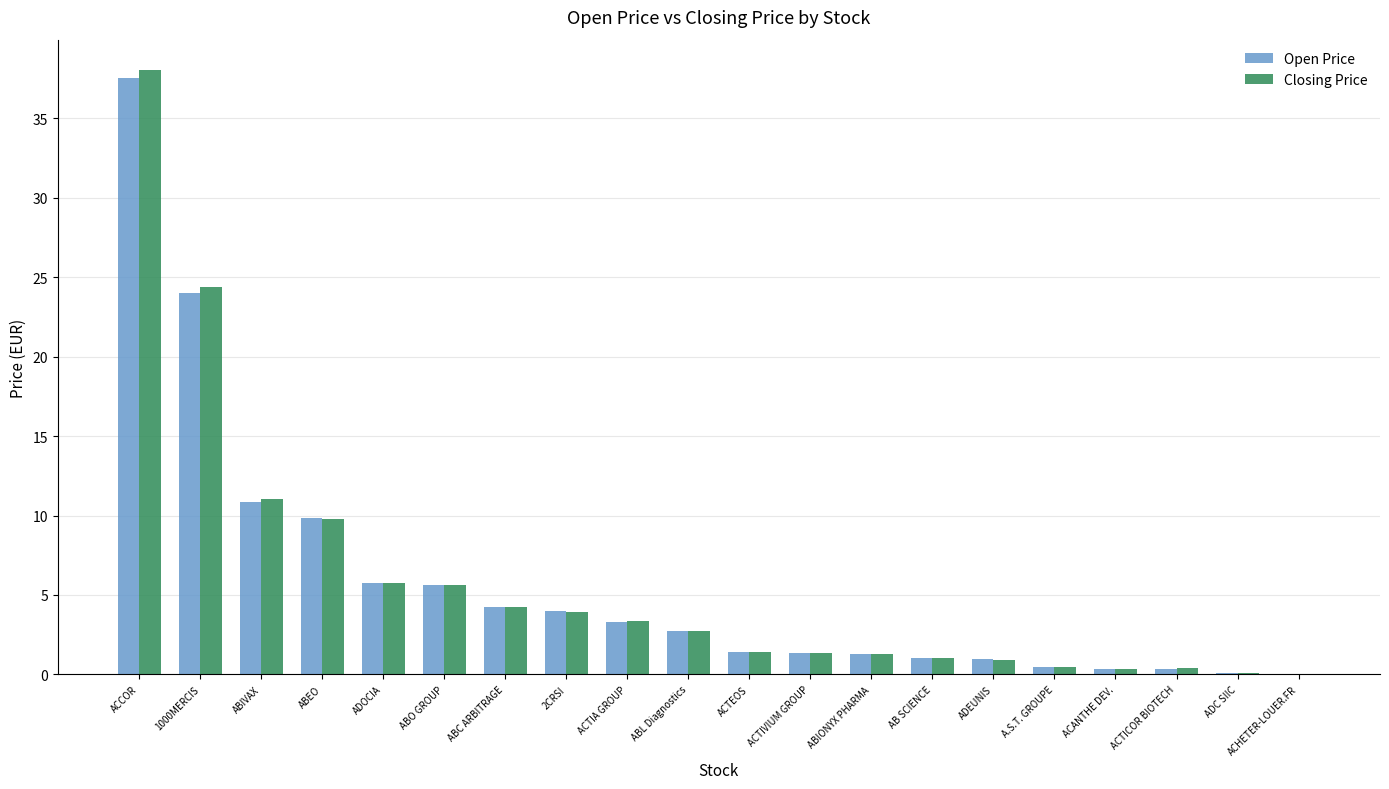

How many values in the Open Price series exceed 2?

10